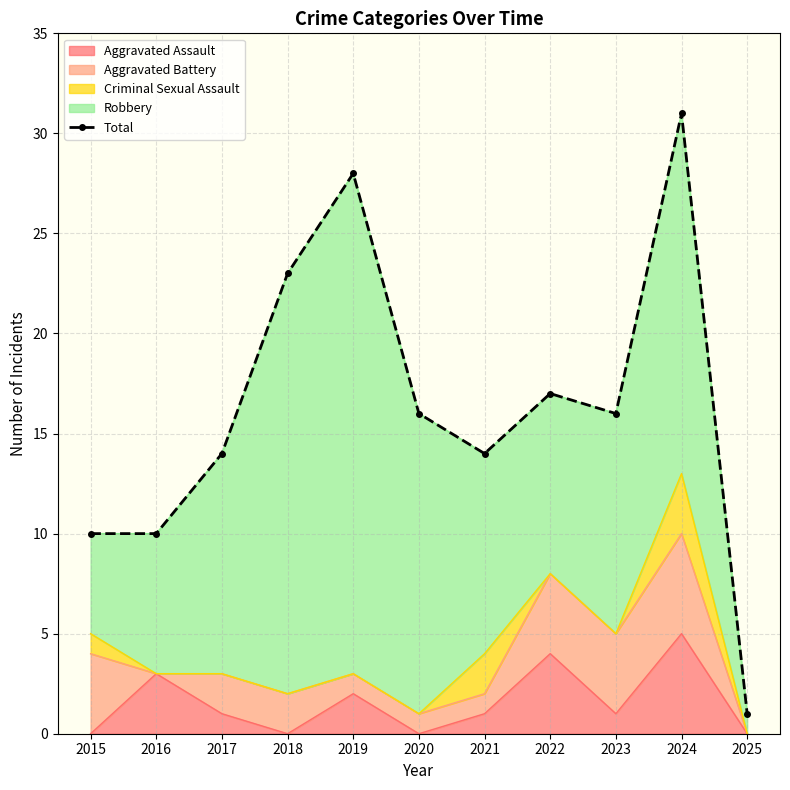

The chart shows a value of 6 at 2015. True or false?

False